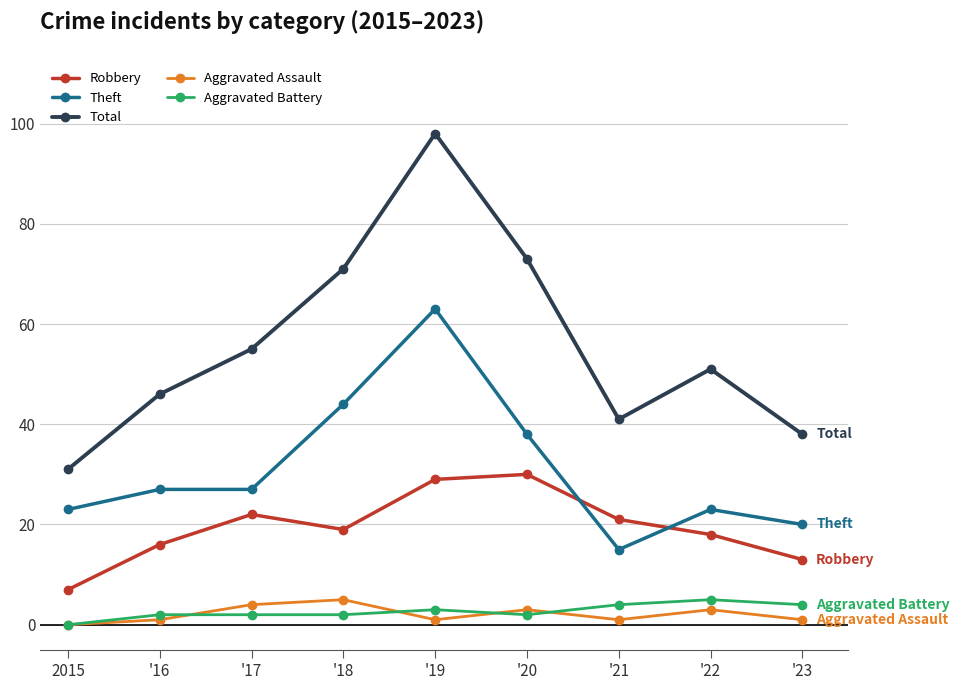

True or false: Total has more than 1 interior local peaks.

True